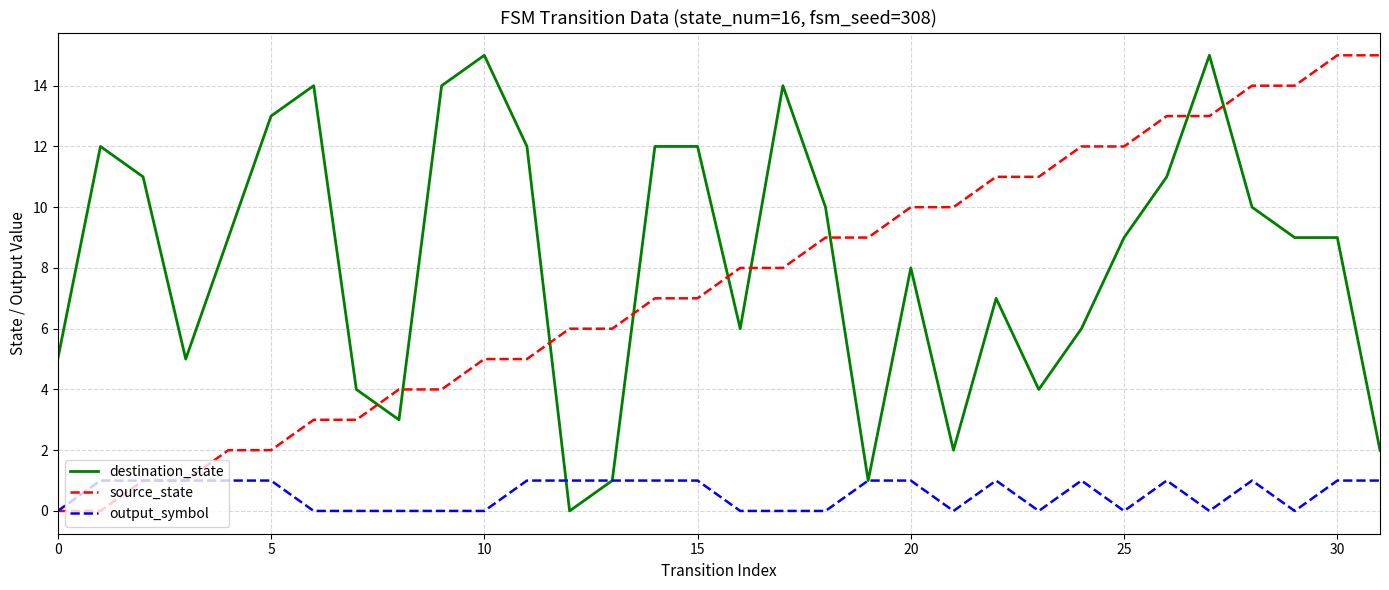

True or false: source_state and destination_state cross at least once.

True